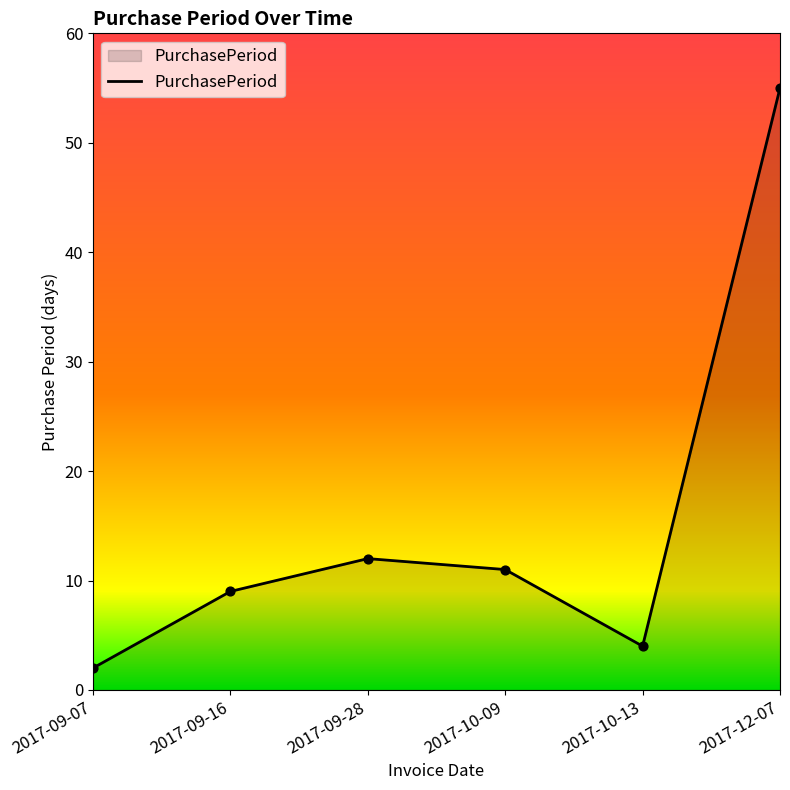

Which has a higher value, 2017-09-07 or 2017-10-09?

2017-10-09